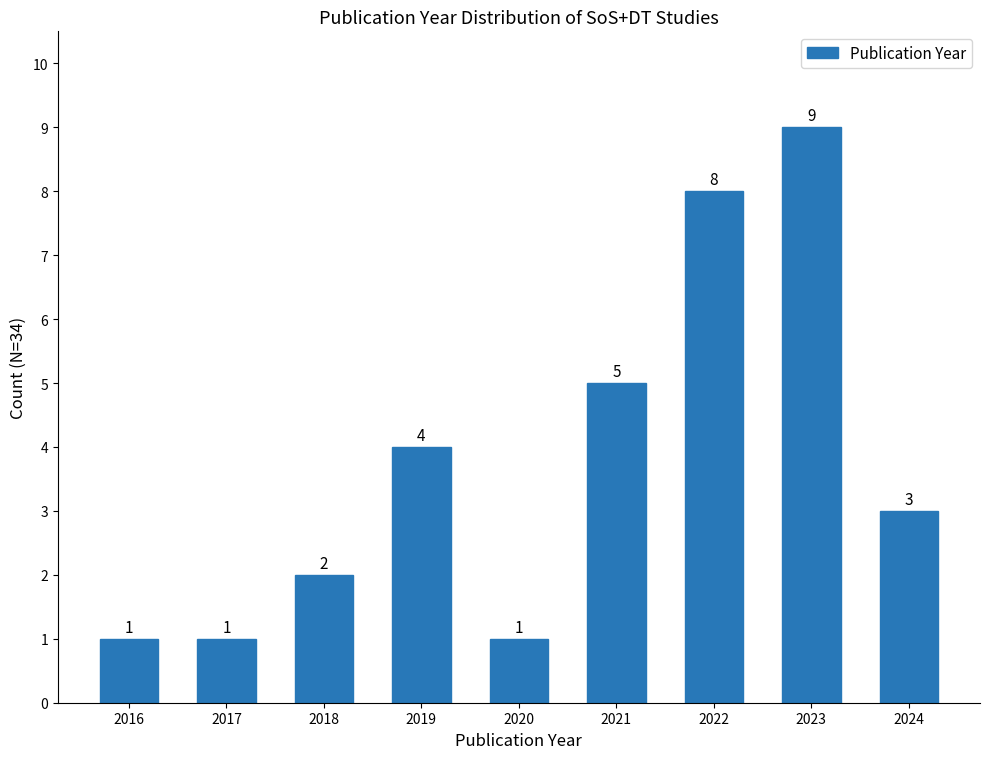

The value at 2019 is 5. True or false?

False